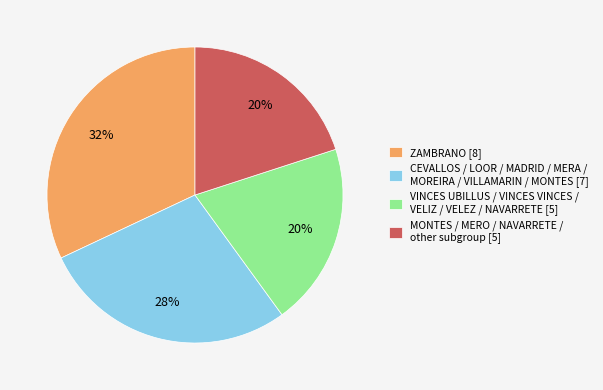

To the nearest percent, what portion does VINCES UBILLUS / VINCES VINCES / VELIZ / VELEZ / NAVARRETE [5] represent?

20%